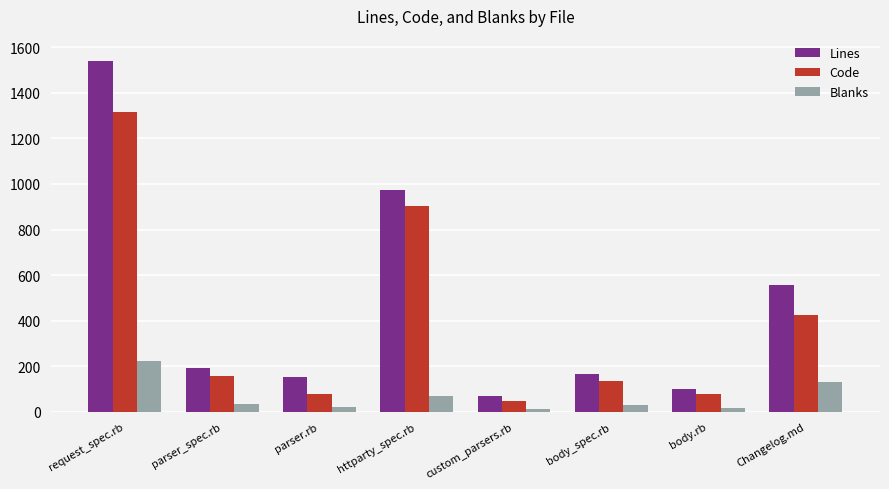

How many bars are there in total?

24